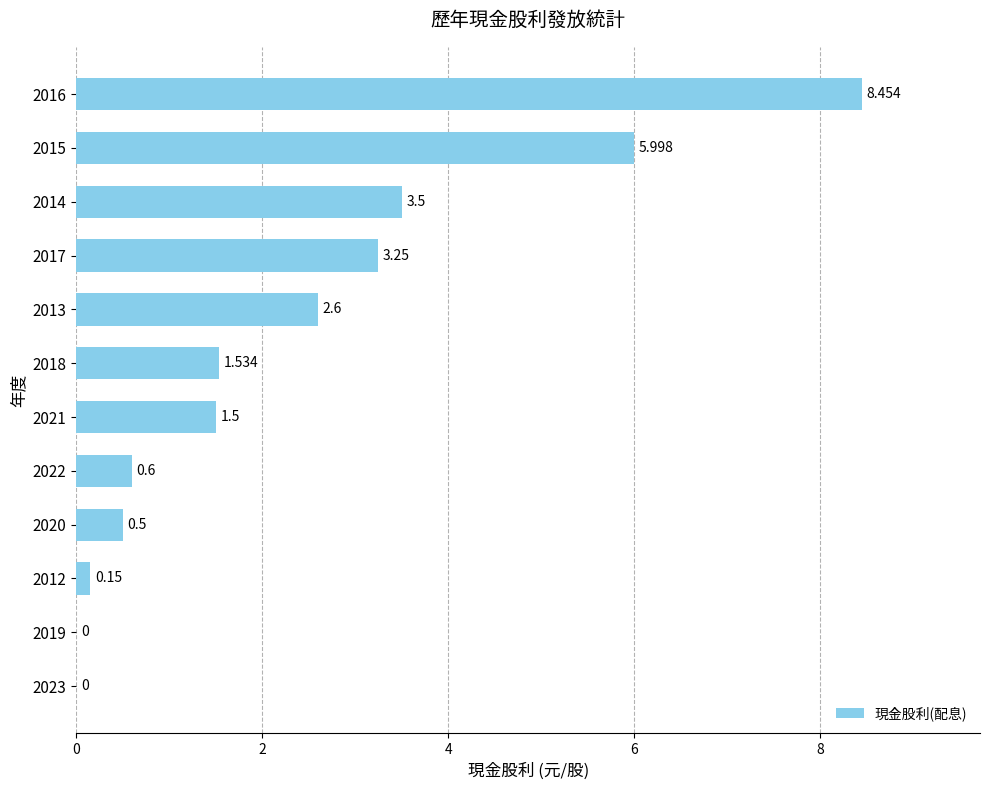

How many data points does each series have?

12